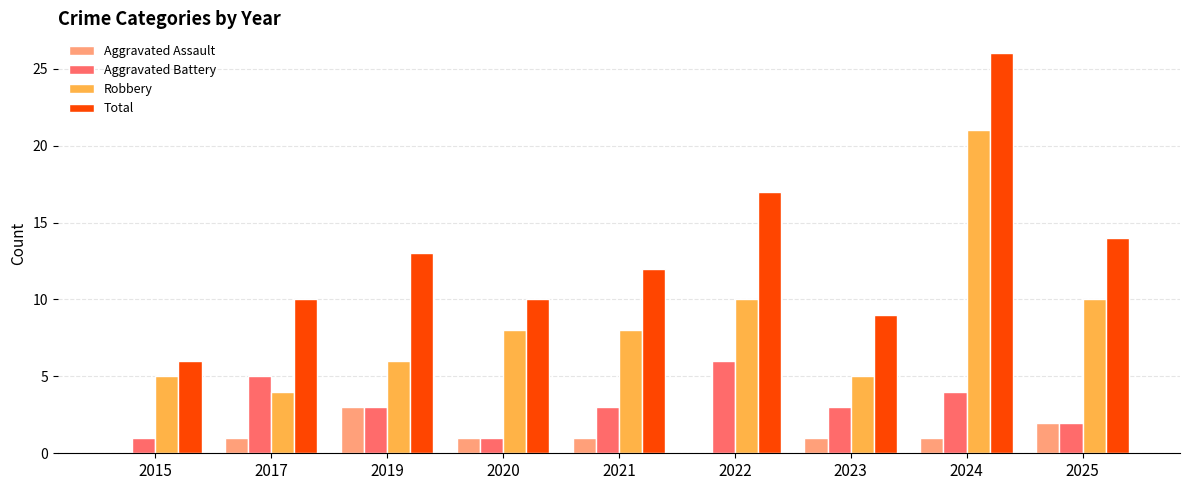

What is the maximum value for Aggravated Assault?

3